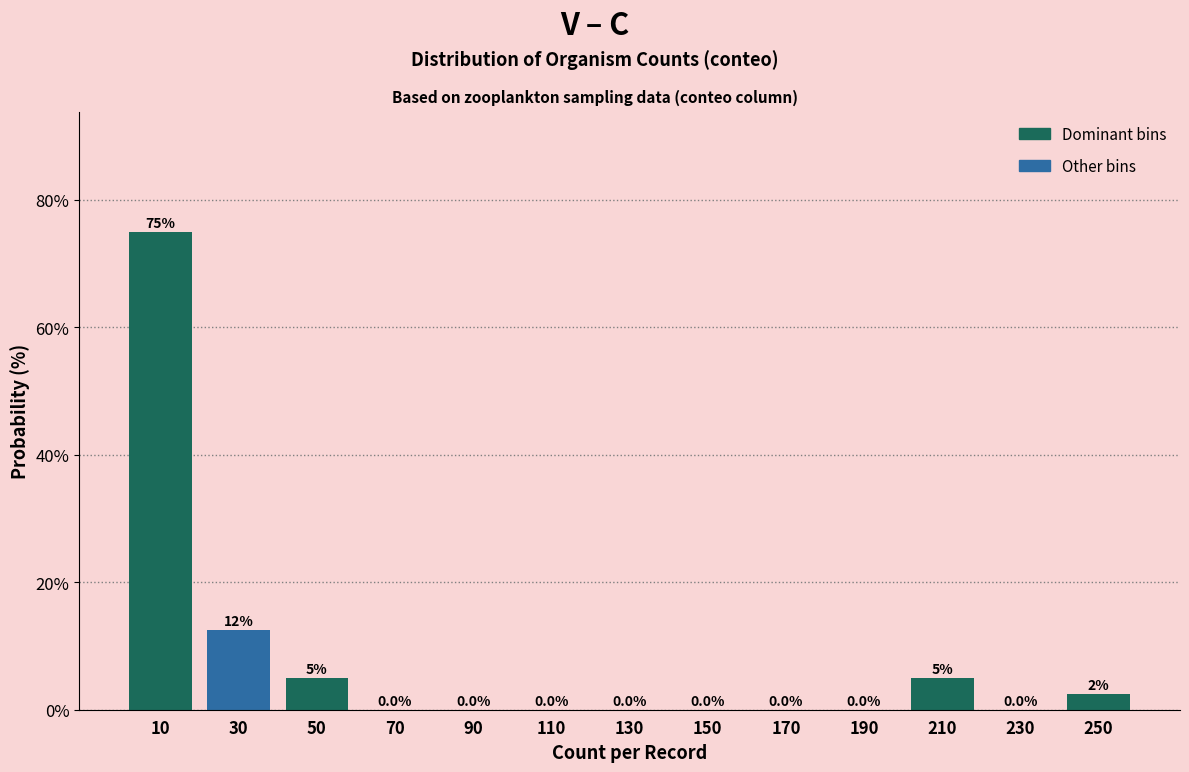

Over which range of the x-axis is the bar tallest?

0 to 20